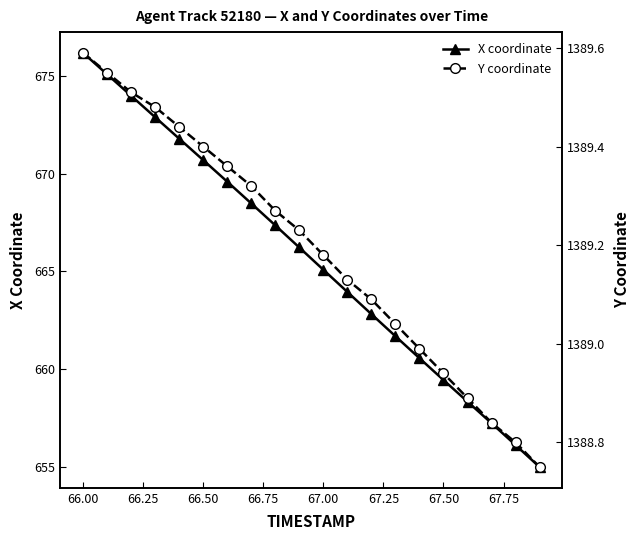

Count the number of categories in the chart.

20